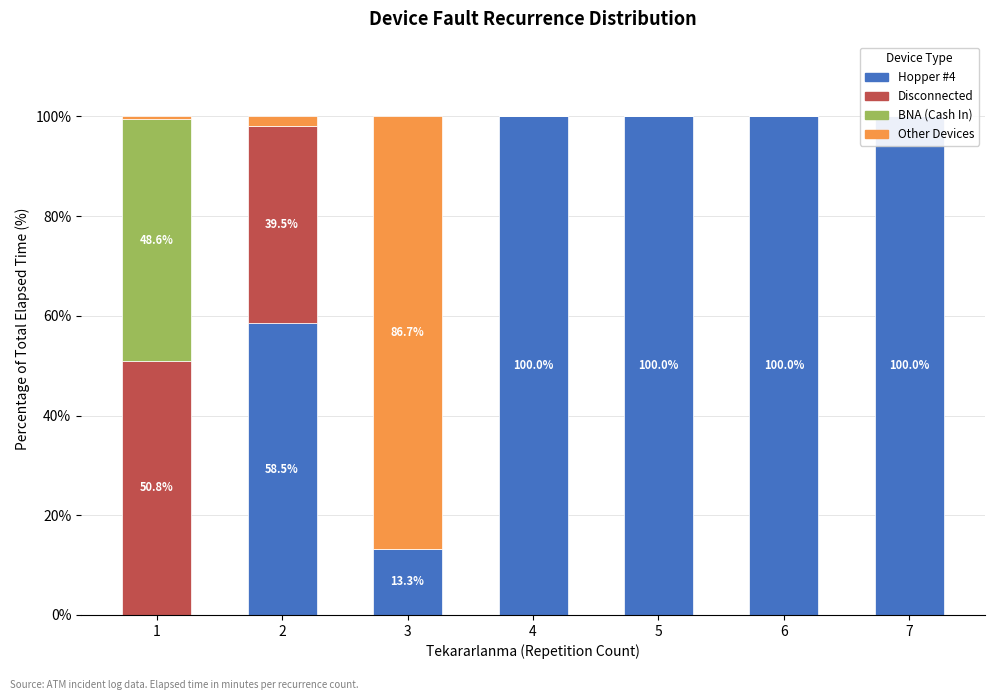

What is the sum of all Other Devices values?

89.2